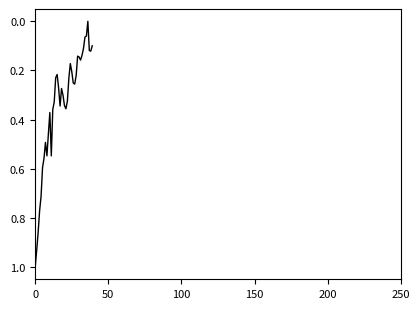

What is the difference between the maximum and minimum values?

1.0